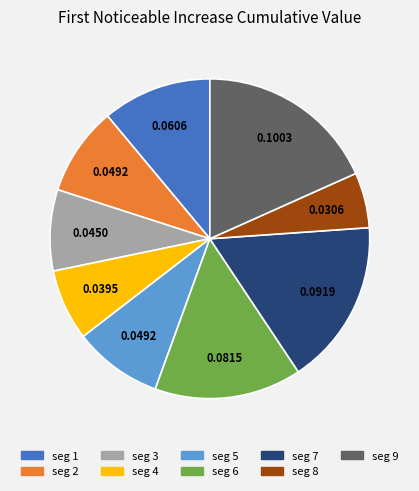

Between seg 6 and seg 2, which is larger?

seg 6